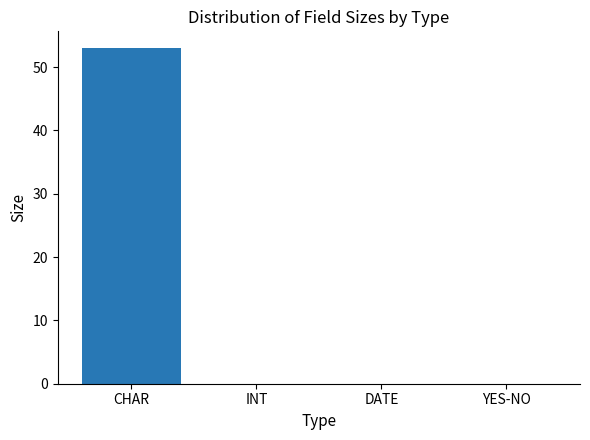

Reading left to right, what are all the values shown in this chart?

CHAR=53	INT=0	DATE=0	YES-NO=0